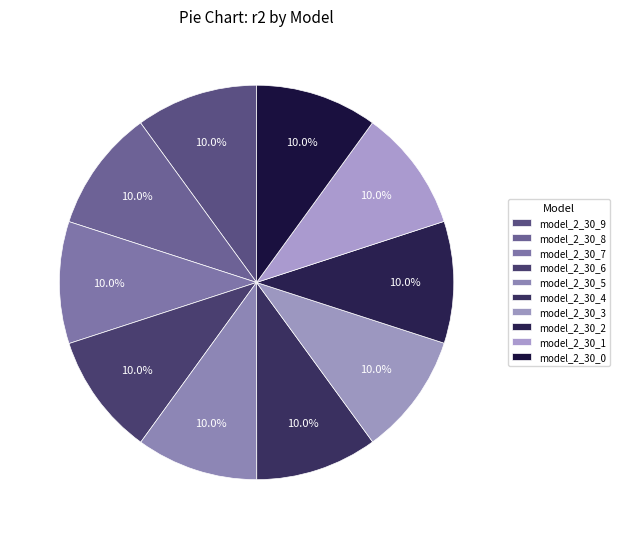

To the nearest percent, what is the combined percentage of model_2_30_7 and model_2_30_6?

20%